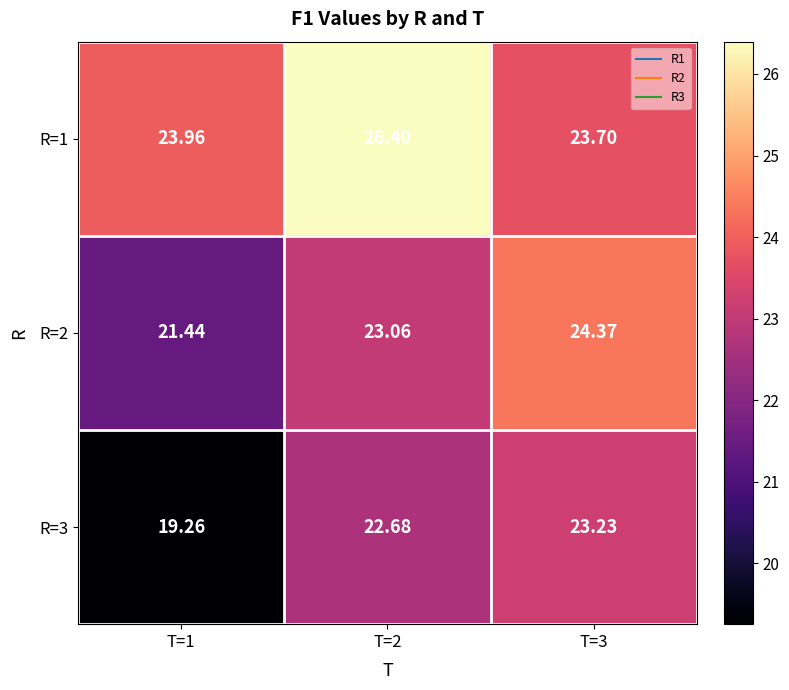

Is the value of R=1 at T=3 greater than the value of R=2 at T=1?

Yes